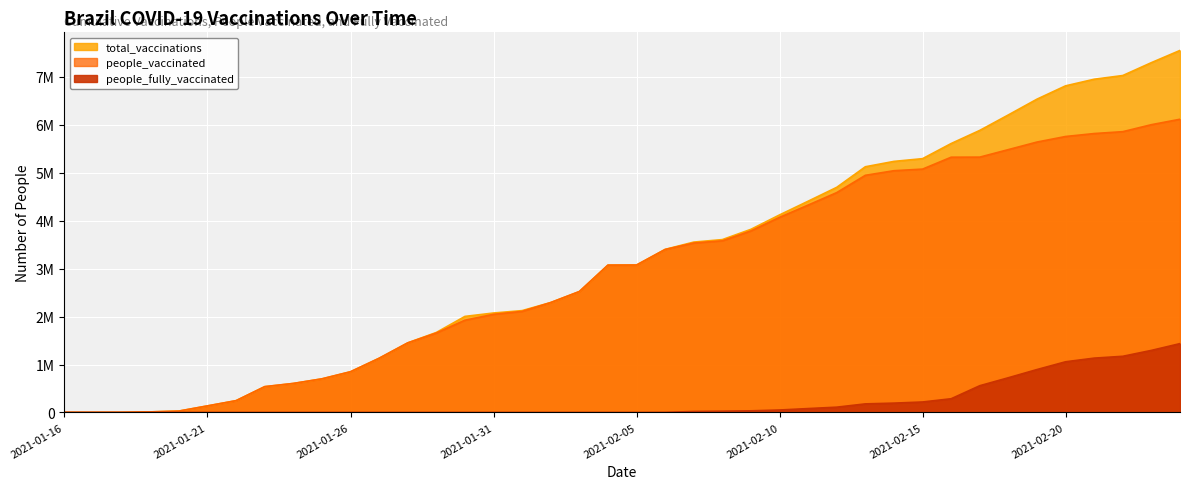

What is the sum of all people_vaccinated values?

118064916